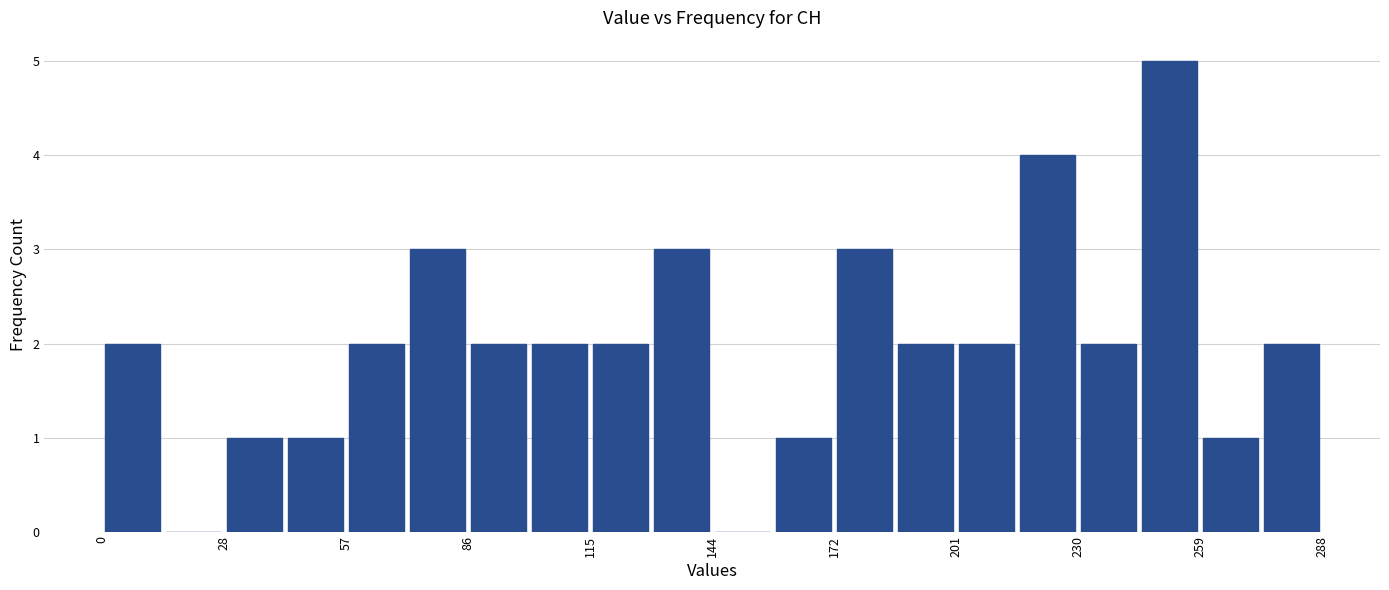

Around what value on the x-axis is the tallest bar? Give the approximate position of its centre, as read against the axis.

250